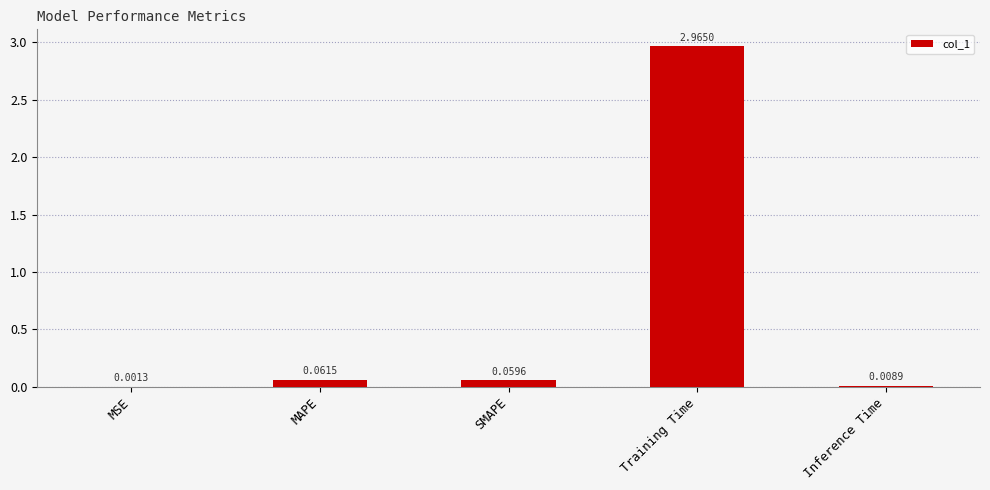

Which label corresponds to the largest value in the chart?

Training Time